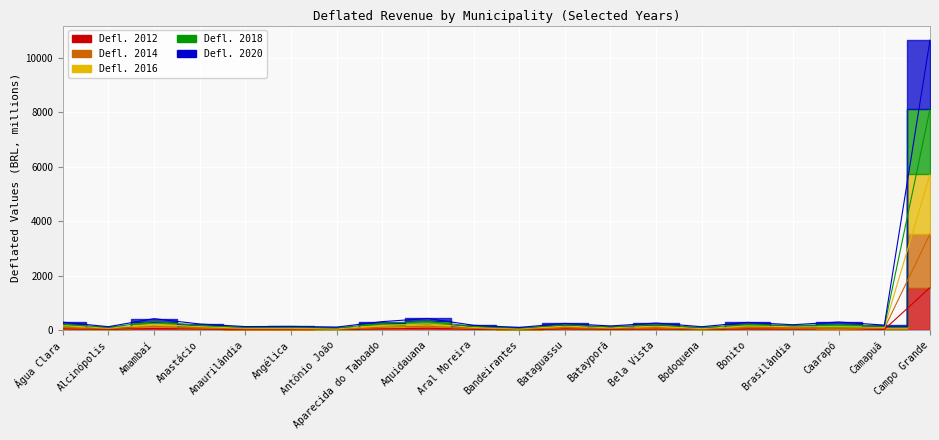

True or false: Defl. 2018 has a value of 141.7 at Camapuã.

True